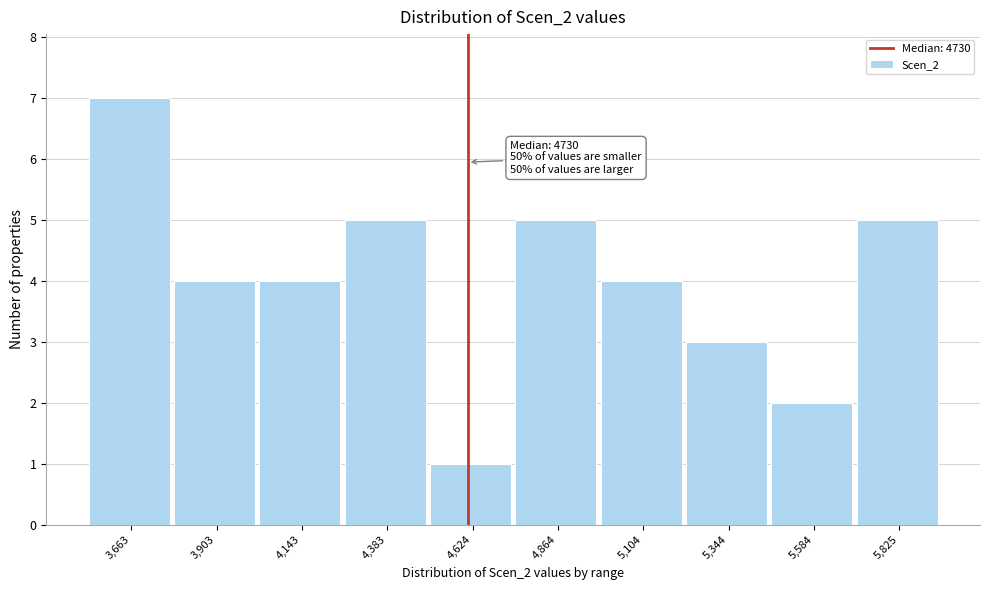

Reading right to left, list all the values displayed in this chart.

5	2	3	4	5	1	5	4	4	7